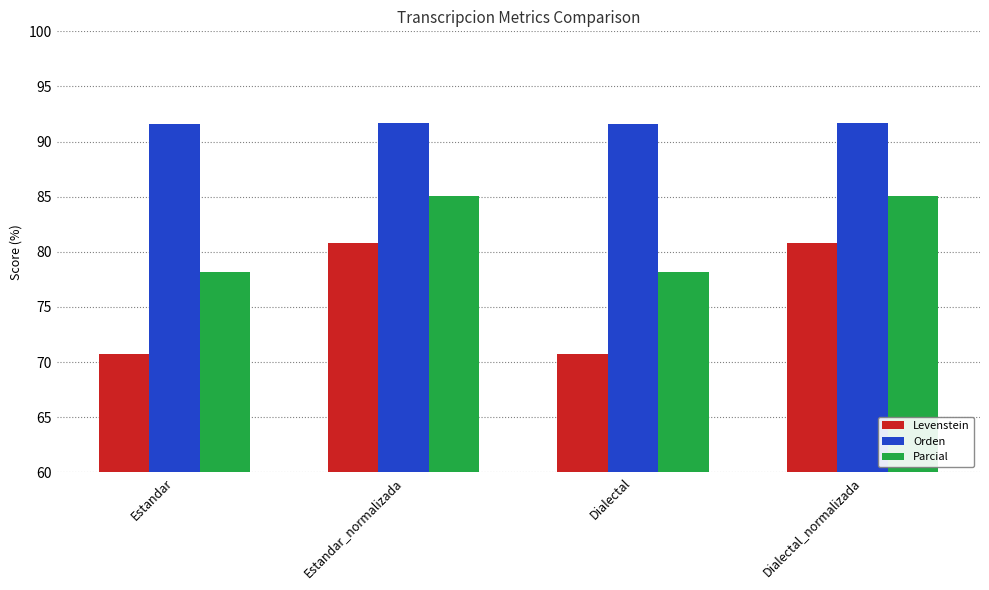

What is the sum of the Parcial values at Estandar and Estandar_normalizada?

163.3